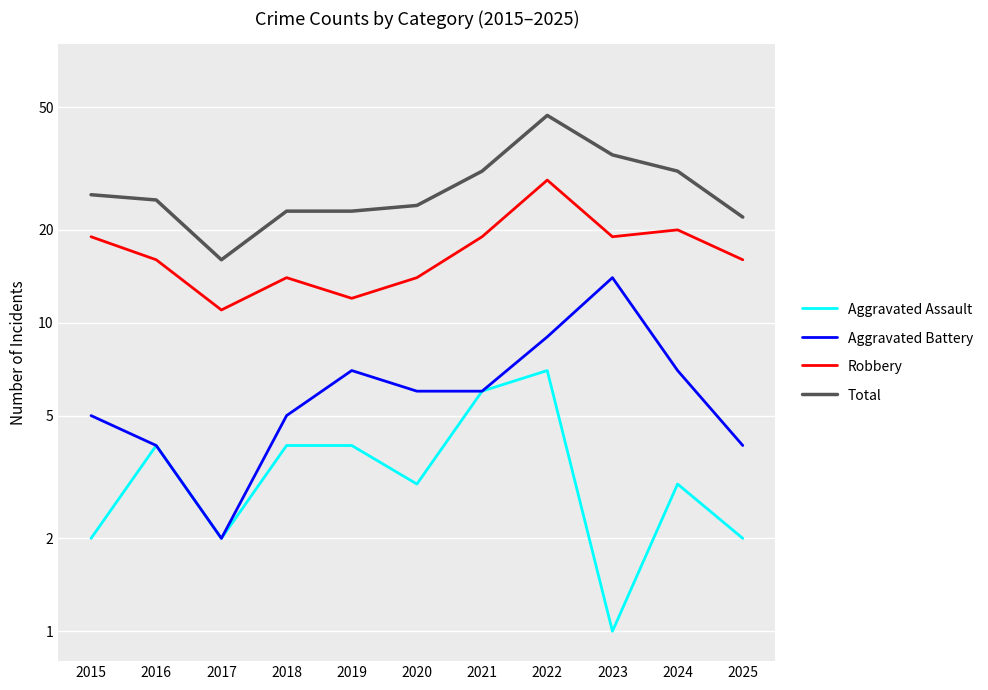

What is the total value across all series at 2024?

61